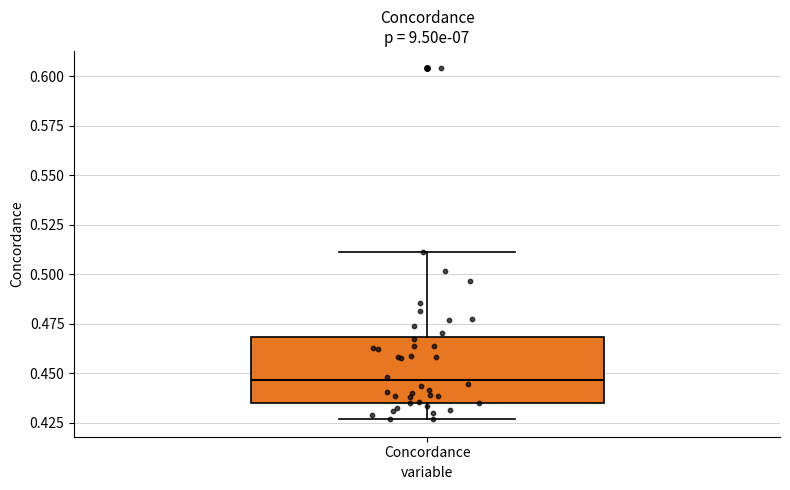

Transcribe this box plot: give where the median line is, the range the box spans, and where the two whiskers end, as read against the y-axis. The values are not printed on the chart, so give them approximately, as read against the axis.

median 0.445, box 0.435 to 0.470, whiskers 0.425 to 0.510